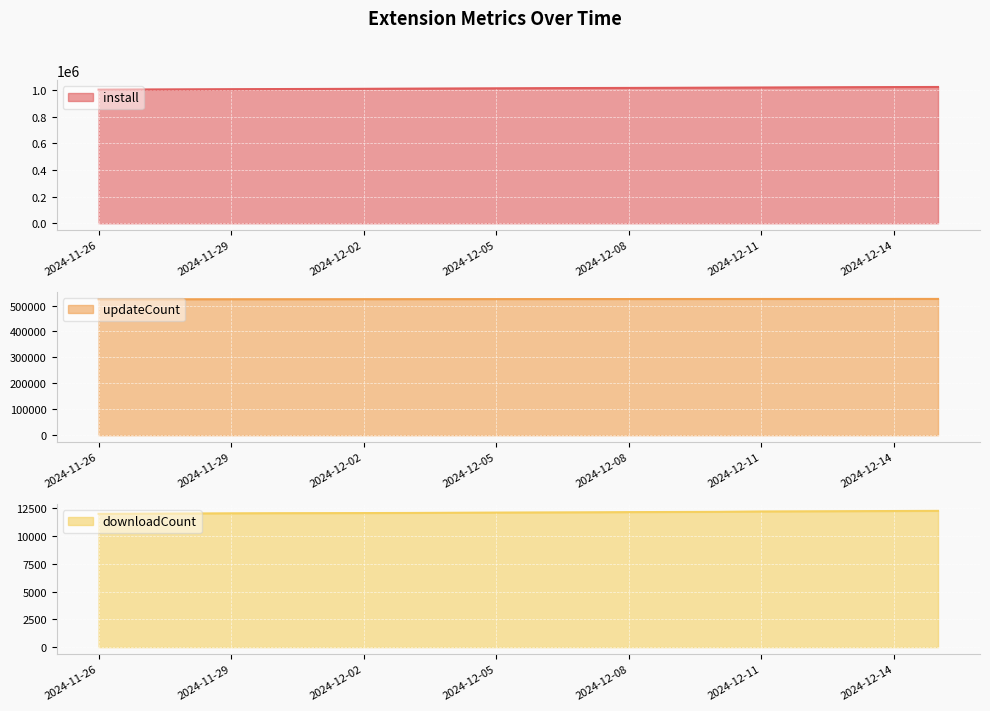

Count the number of categories in the chart.

20